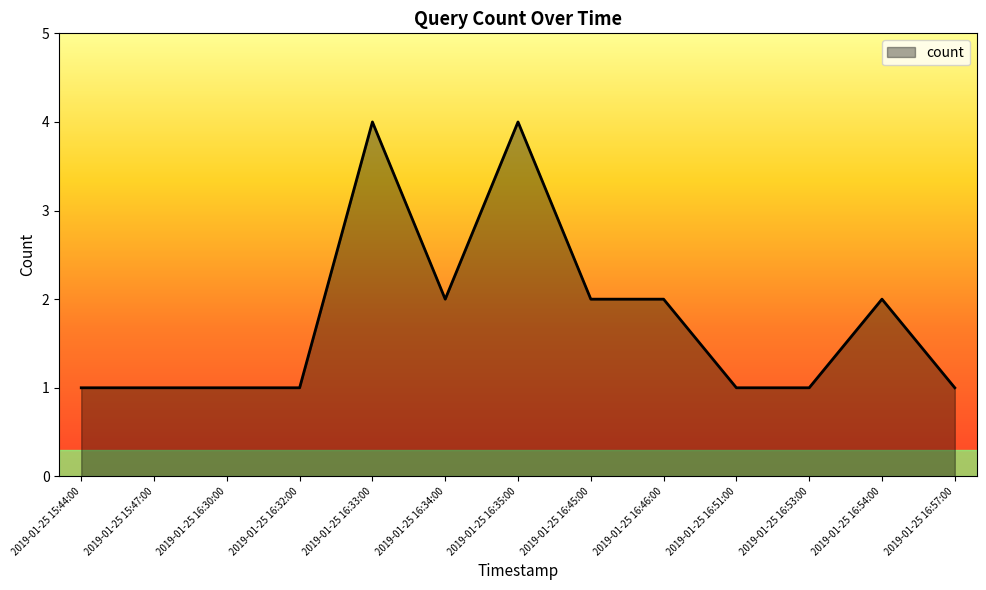

Reading left to right, list all the values displayed in this chart.

1	1	1	1	4	2	4	2	2	1	1	2	1